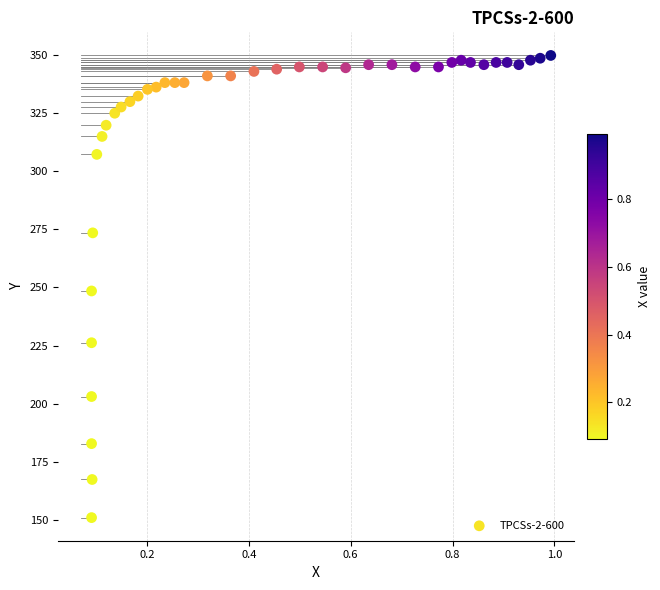

What is the range of Y values (max minus min)?

199.1